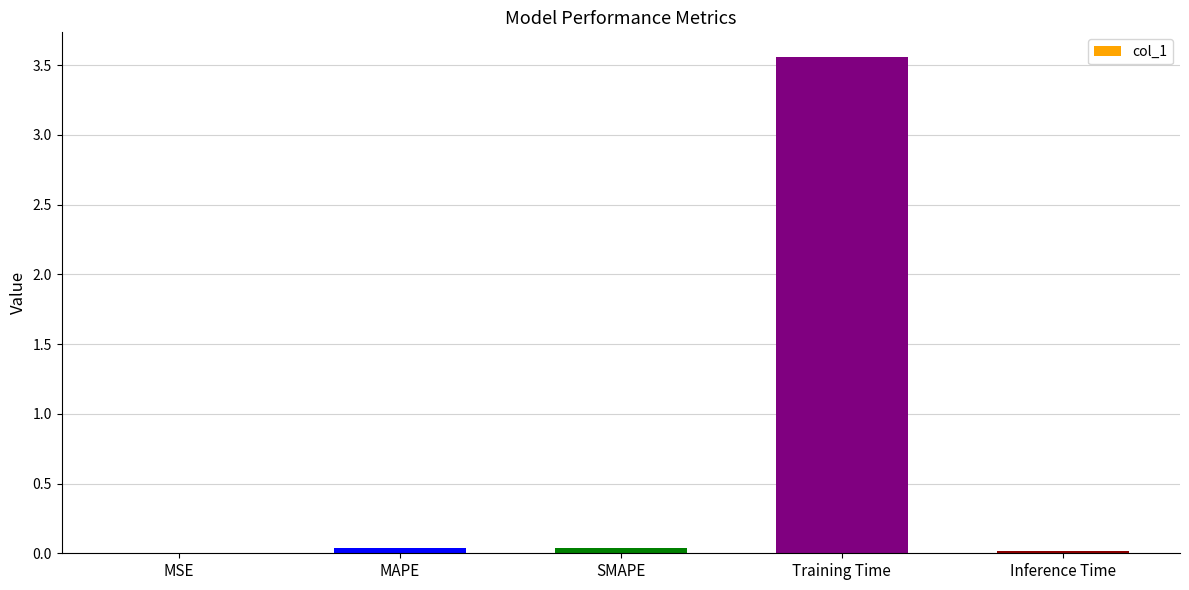

The chart shows a value of 0.0 at Inference Time. True or false?

True